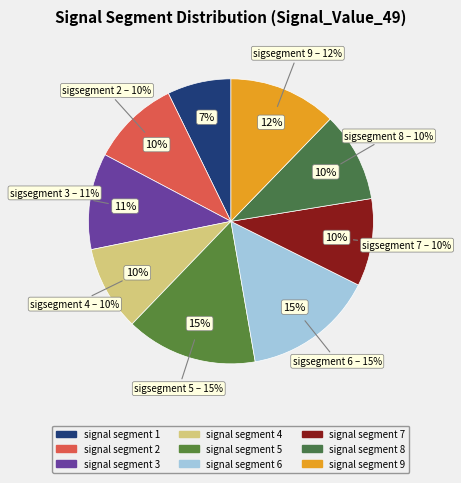

To the nearest percent, what is the difference between the largest and smallest slice percentages?

8%